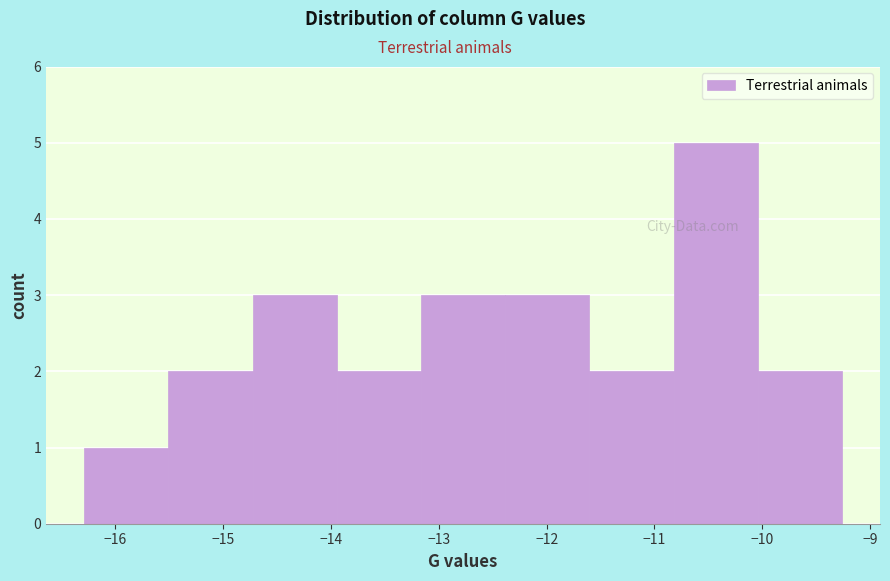

What is the height of the bar covering -11.6 to -10.8 on the x-axis? Neither the bar edges nor the heights are printed on the chart, so give them approximately, as read against the axes.

2